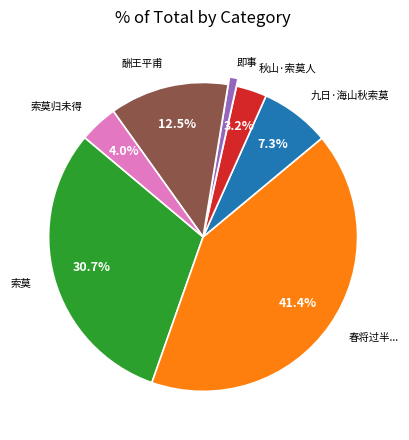

Is there any slice that represents more than half of the pie?

No